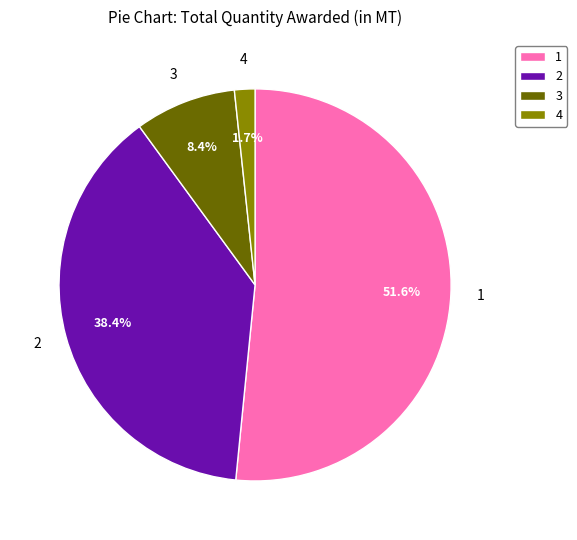

Which slice is the smallest?

4